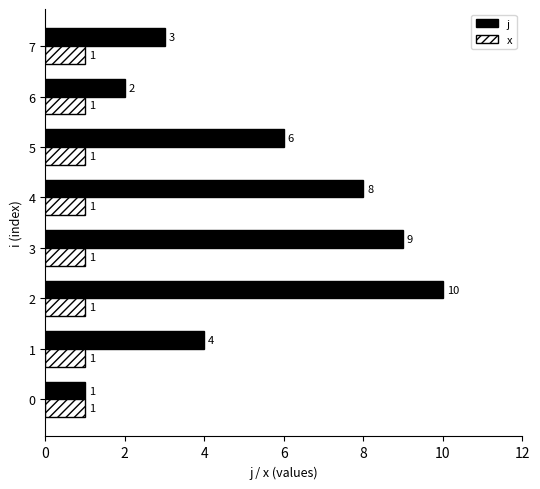

Is the value of x at 7 greater than the value of j at 1?

No